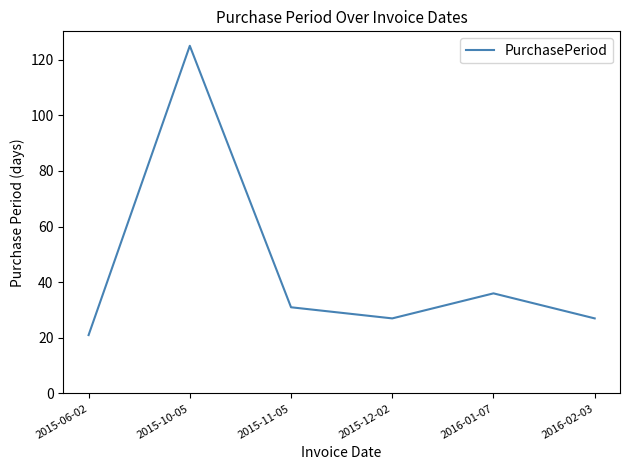

Reading left to right, what are all the values shown in this chart?

21	125	31	27	36	27